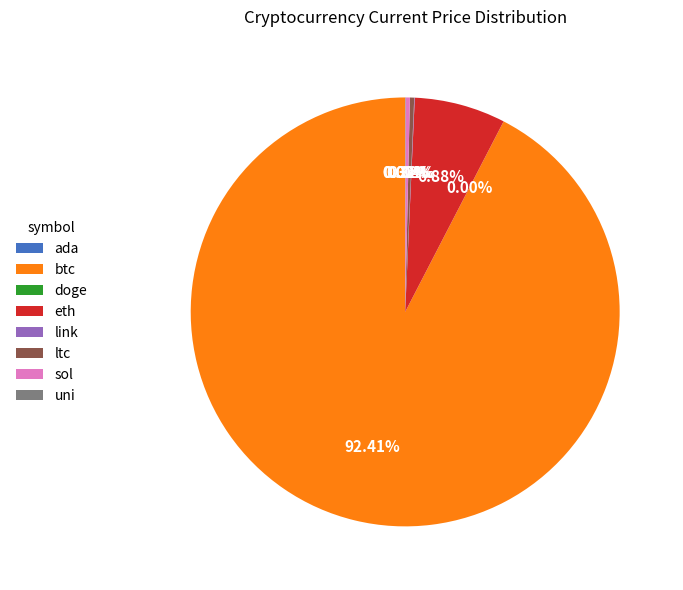

What percentage is the btc slice, to the nearest percent?

92%